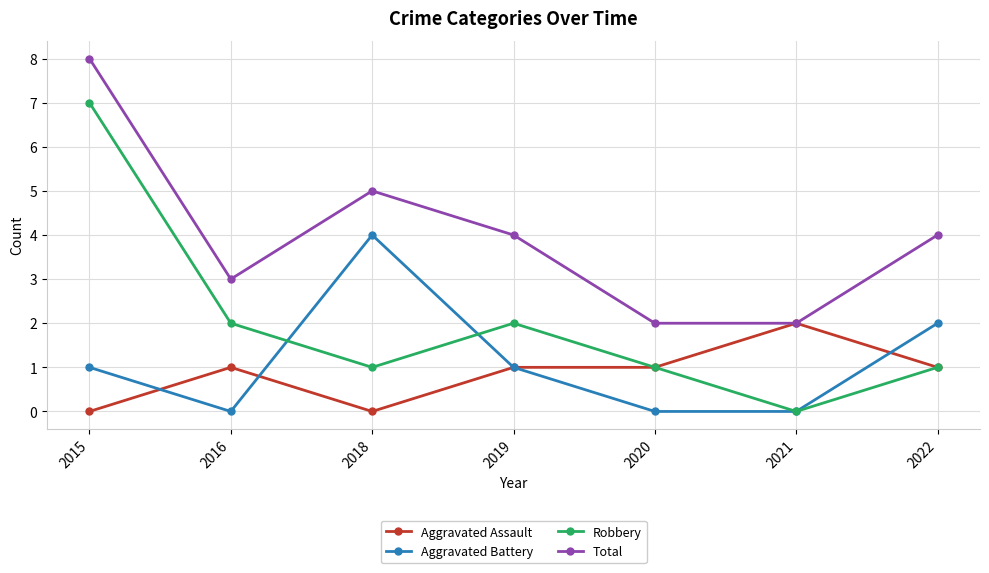

What is the maximum value shown in the chart?

8